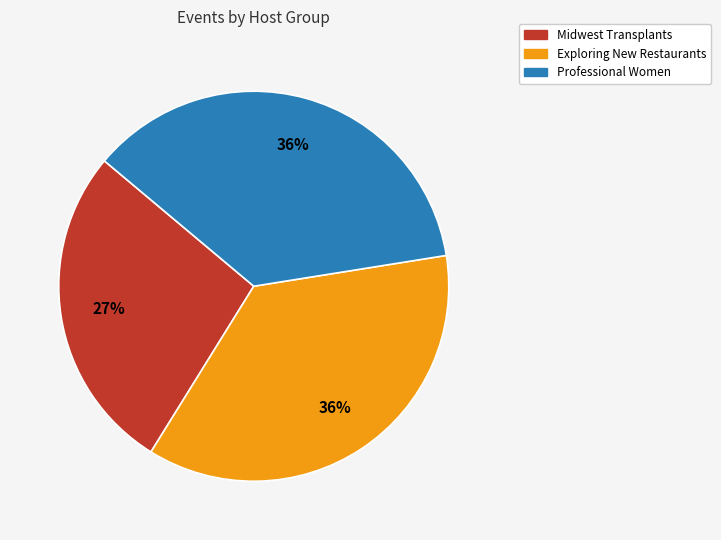

True or false: Professional Women accounts for 36% of the total.

True